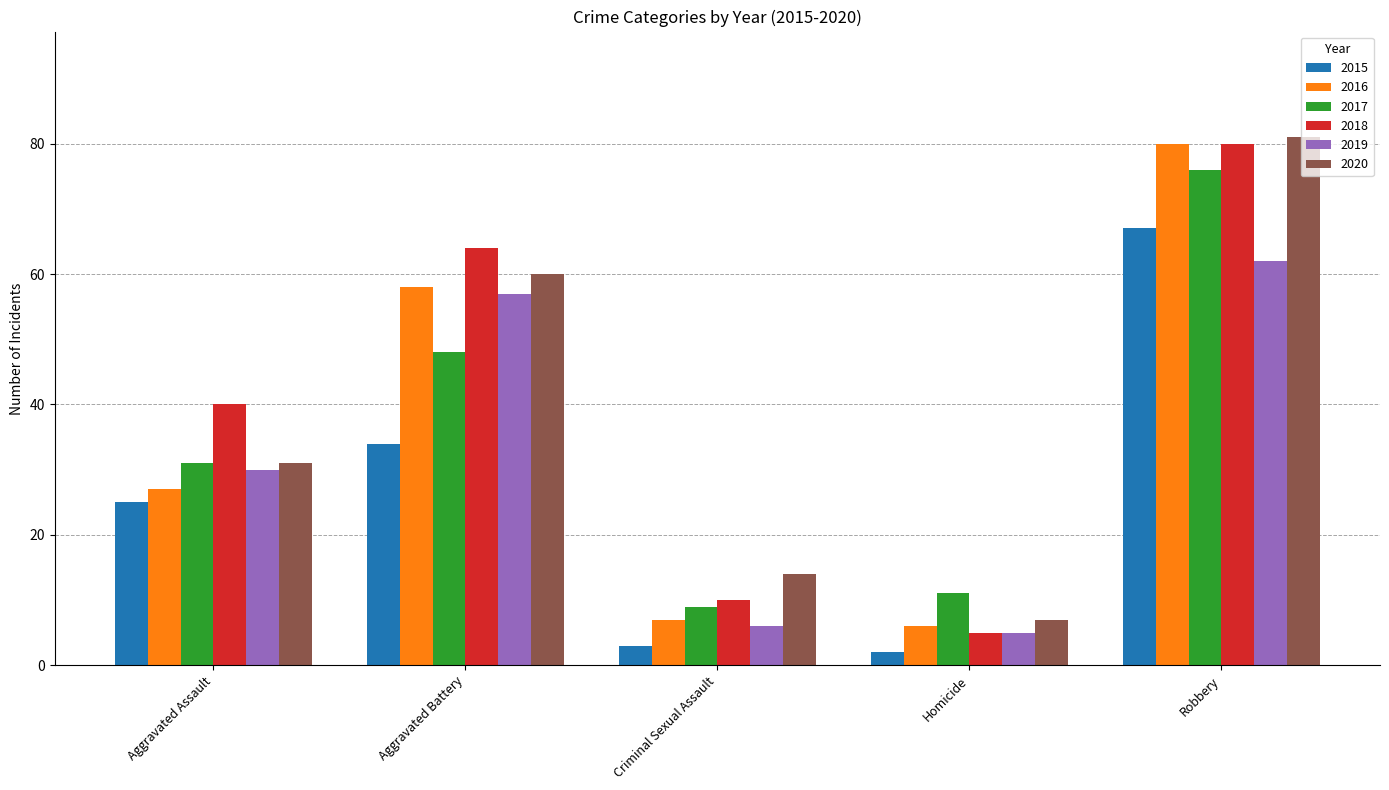

Reading right to left, list all the values displayed in this chart.

2015: Robbery=67	Homicide=2	Criminal Sexual Assault=3	Aggravated Battery=34	Aggravated Assault=25
2016: Robbery=80	Homicide=6	Criminal Sexual Assault=7	Aggravated Battery=58	Aggravated Assault=27
2017: Robbery=76	Homicide=11	Criminal Sexual Assault=9	Aggravated Battery=48	Aggravated Assault=31
2018: Robbery=80	Homicide=5	Criminal Sexual Assault=10	Aggravated Battery=64	Aggravated Assault=40
2019: Robbery=62	Homicide=5	Criminal Sexual Assault=6	Aggravated Battery=57	Aggravated Assault=30
2020: Robbery=81	Homicide=7	Criminal Sexual Assault=14	Aggravated Battery=60	Aggravated Assault=31